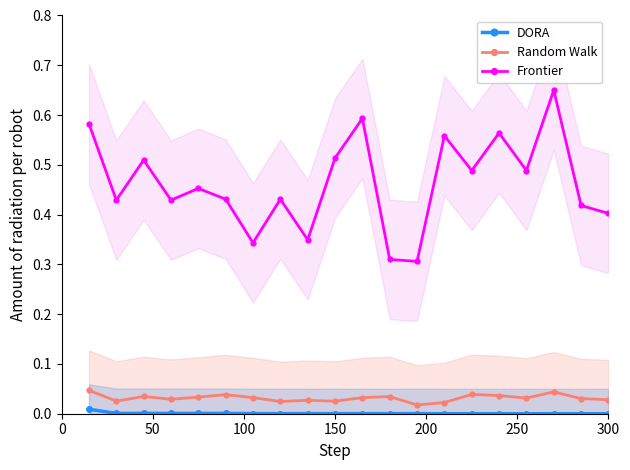

True or false: DORA and Random Walk intersect in this chart.

False